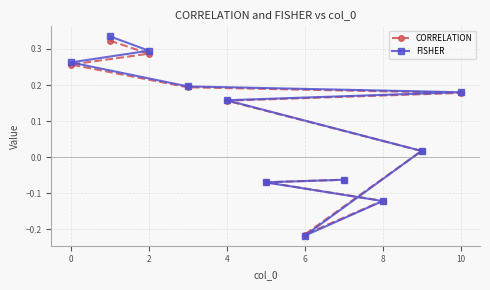

True or false: CORRELATION has more than 2 interior local peaks.

False